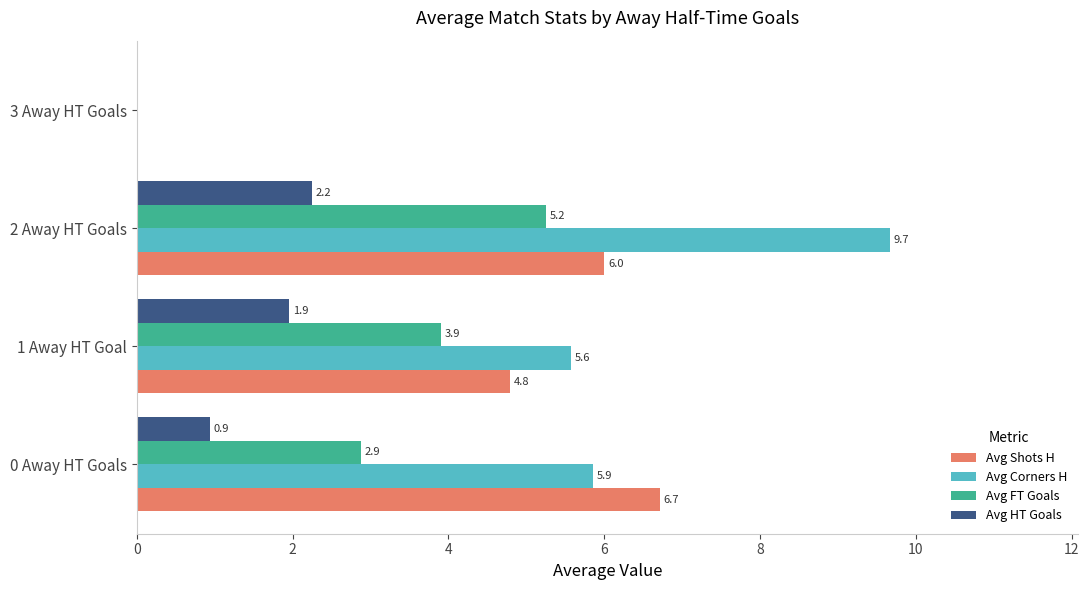

What is the sum of all Avg Shots H values?

17.5